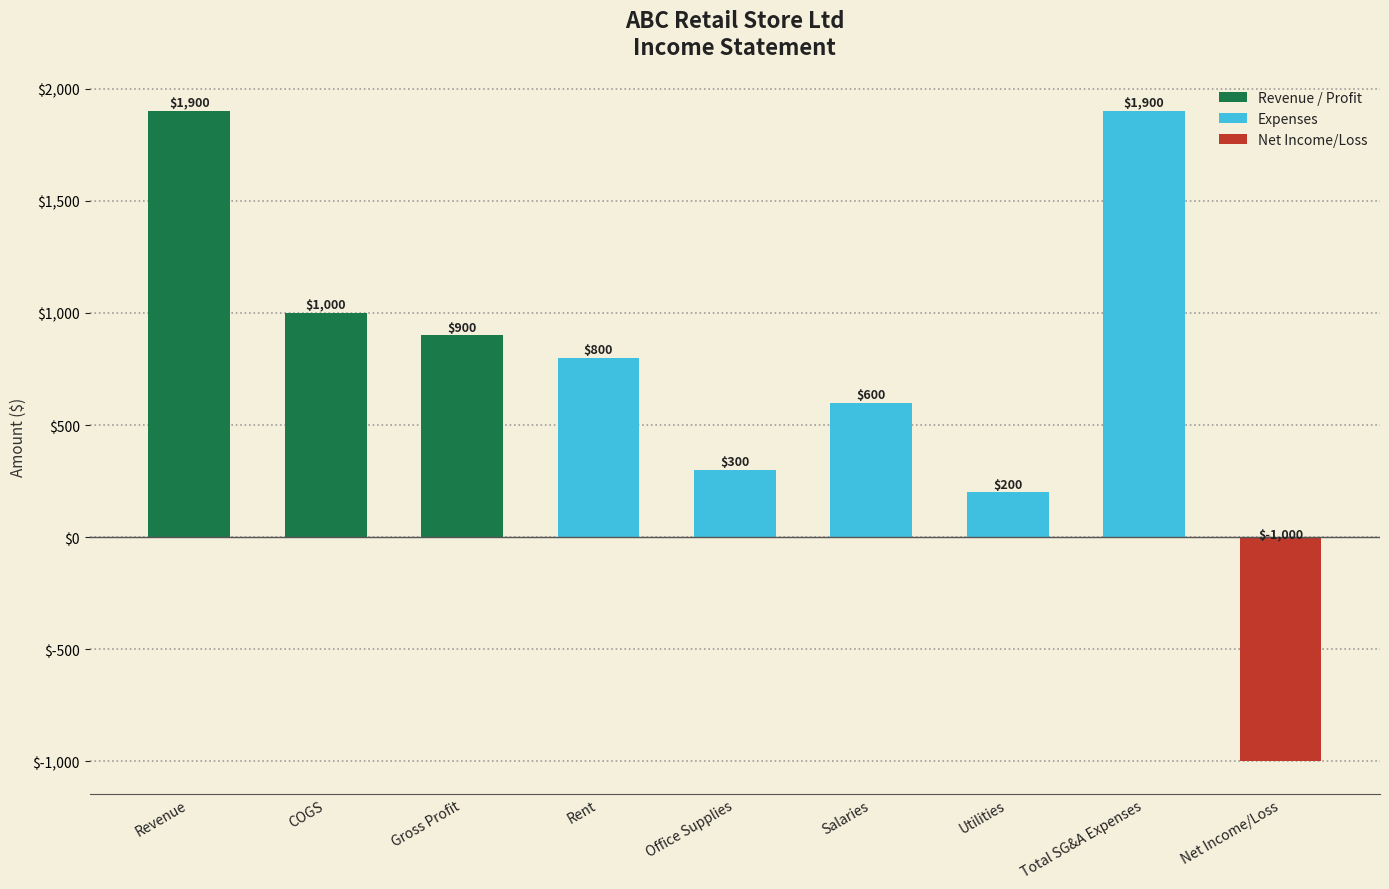

Which label corresponds to the smallest value in the chart?

Net Income/Loss